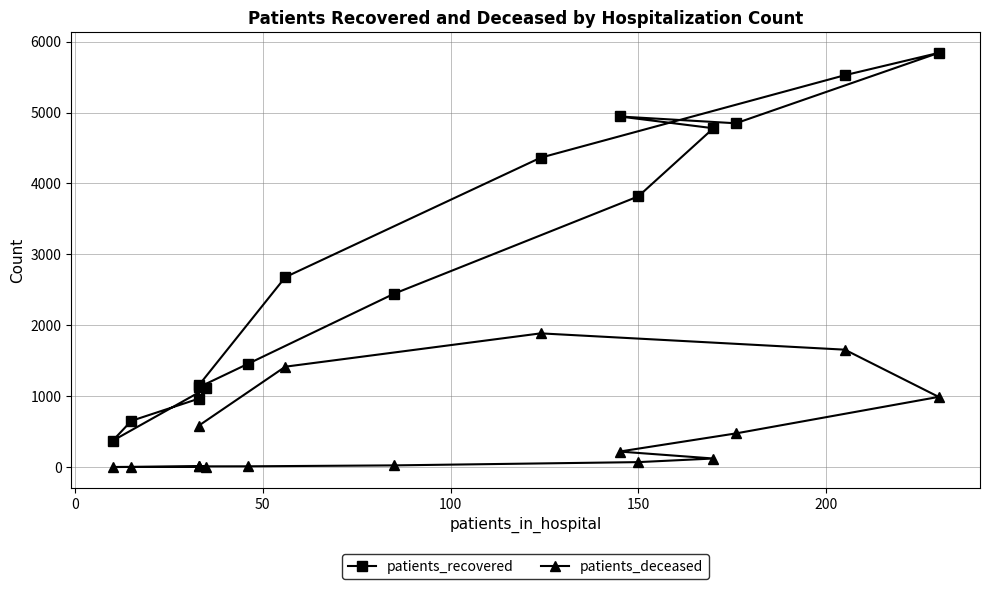

What is the difference between the maximum and second lowest values in the patients_recovered series?

5190